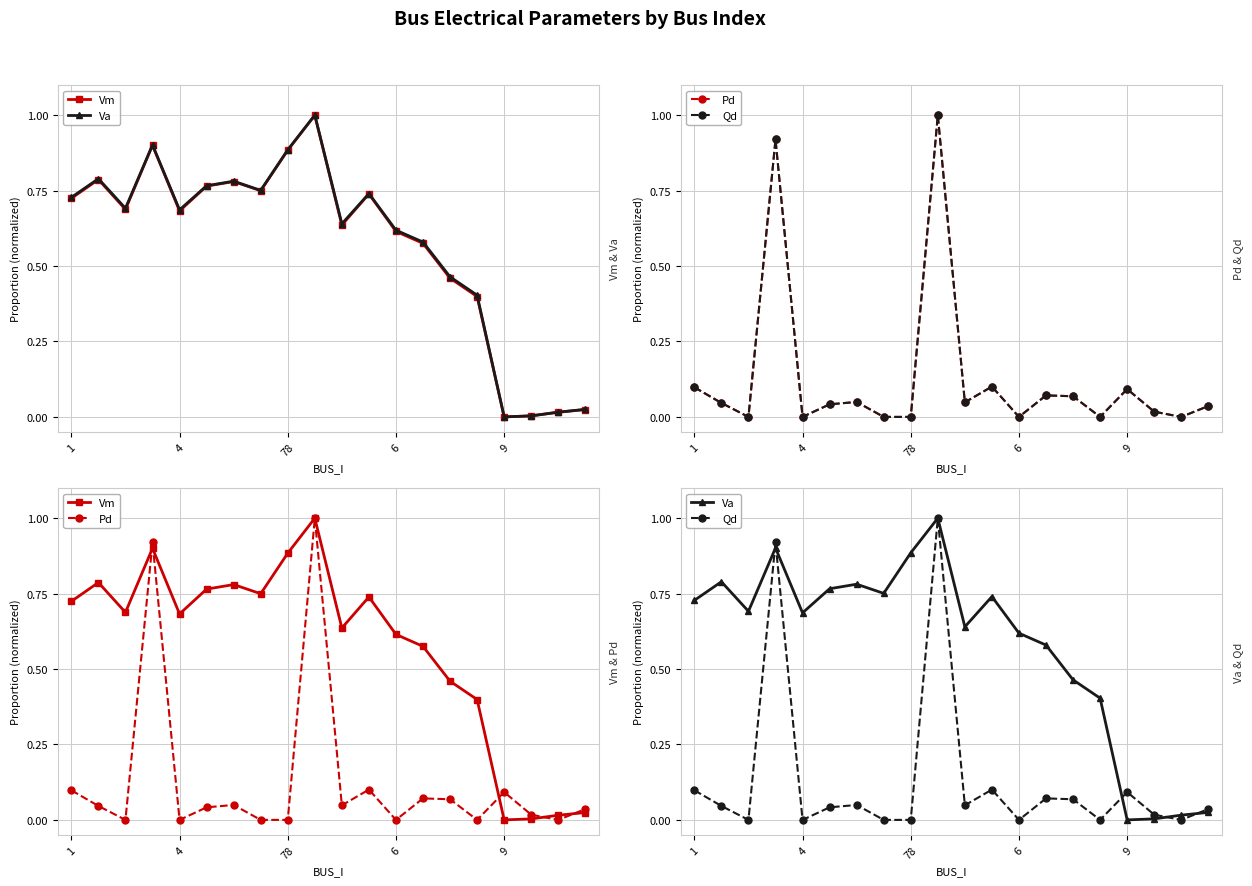

In Pd, how many points are lower than both neighbors (excluding endpoints)?

6